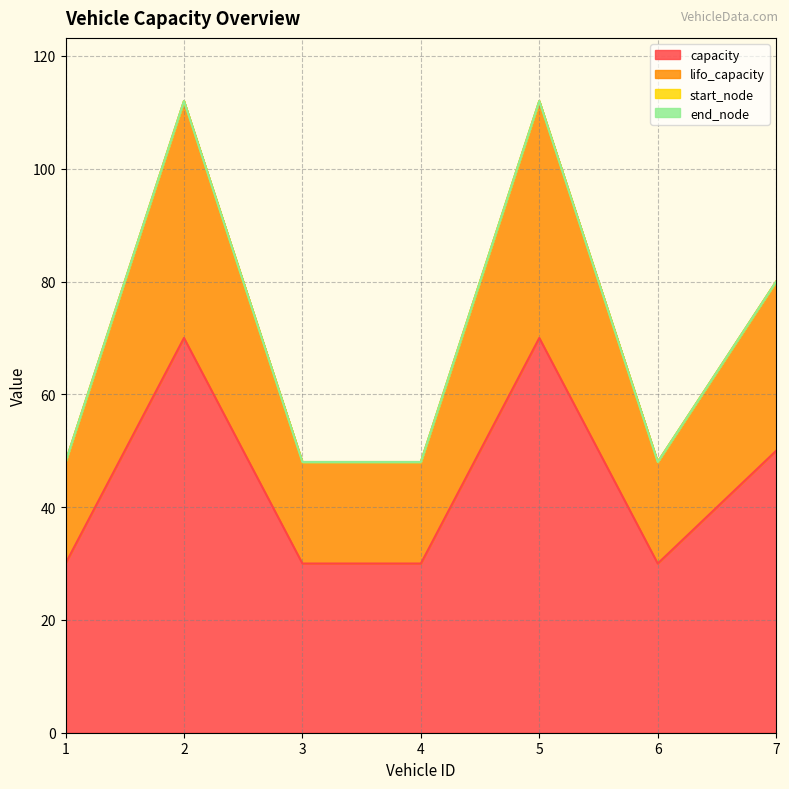

What is the approximate value of capacity at 2?

70